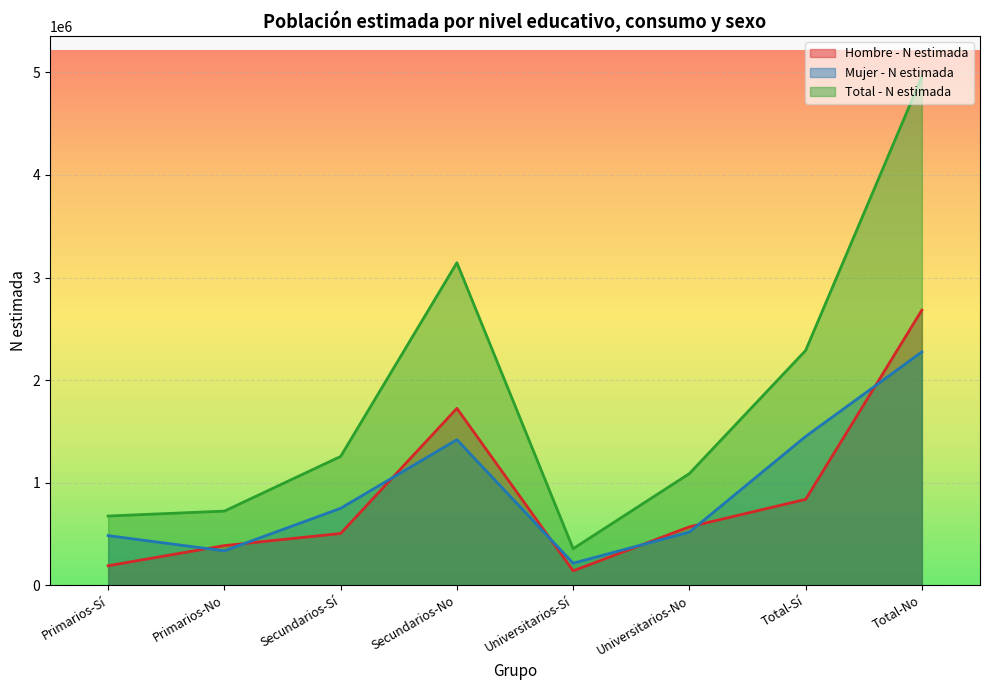

Rank the series by their maximum value, from highest to lowest.

Total - N estimada, Hombre - N estimada, Mujer - N estimada